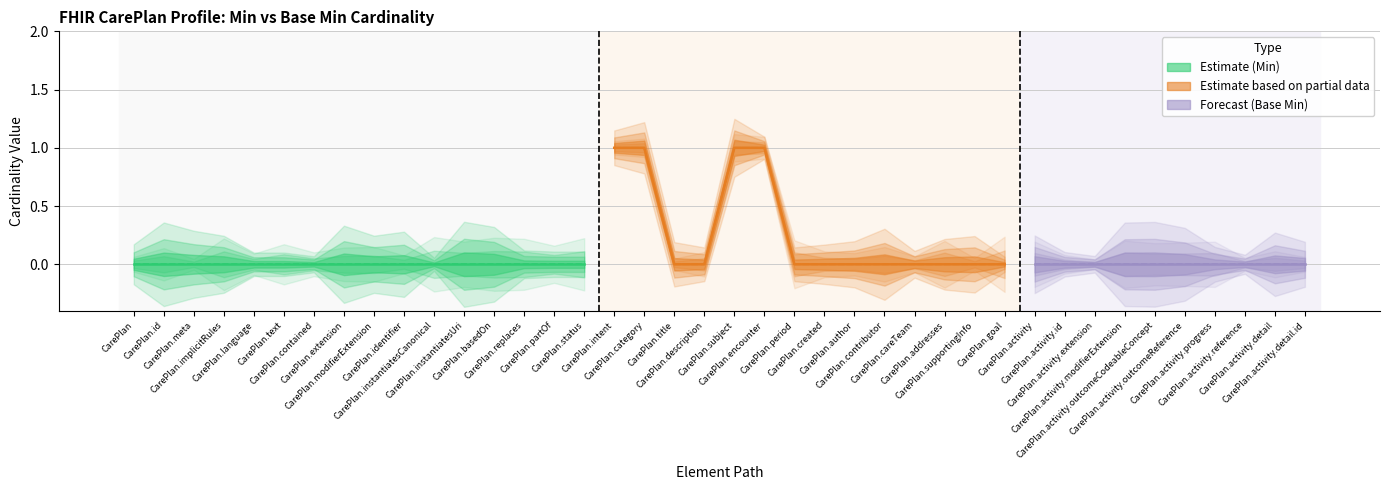

Reading left to right, what are all the values shown in this chart?

Min: 0	0	0	0	0	0	0	0	0	0	0	0	0	0	0	0	1	1	0	0	1	1	0	0	0	0	0	0	0	0	0	0	0	0	0	0	0	0	0	0
Base Min: 0	0	0	0	0	0	0	0	0	0	0	0	0	0	0	0	1	1	0	0	1	1	0	0	0	0	0	0	0	0	0	0	0	0	0	0	0	0	0	0